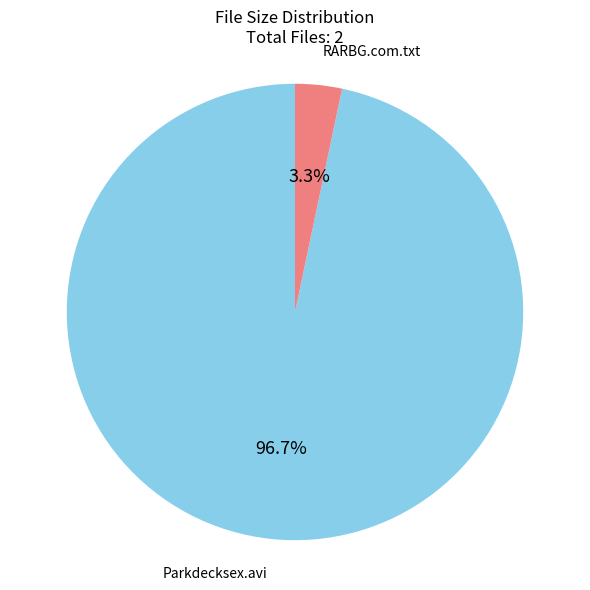

Is there a majority slice in this chart?

Yes